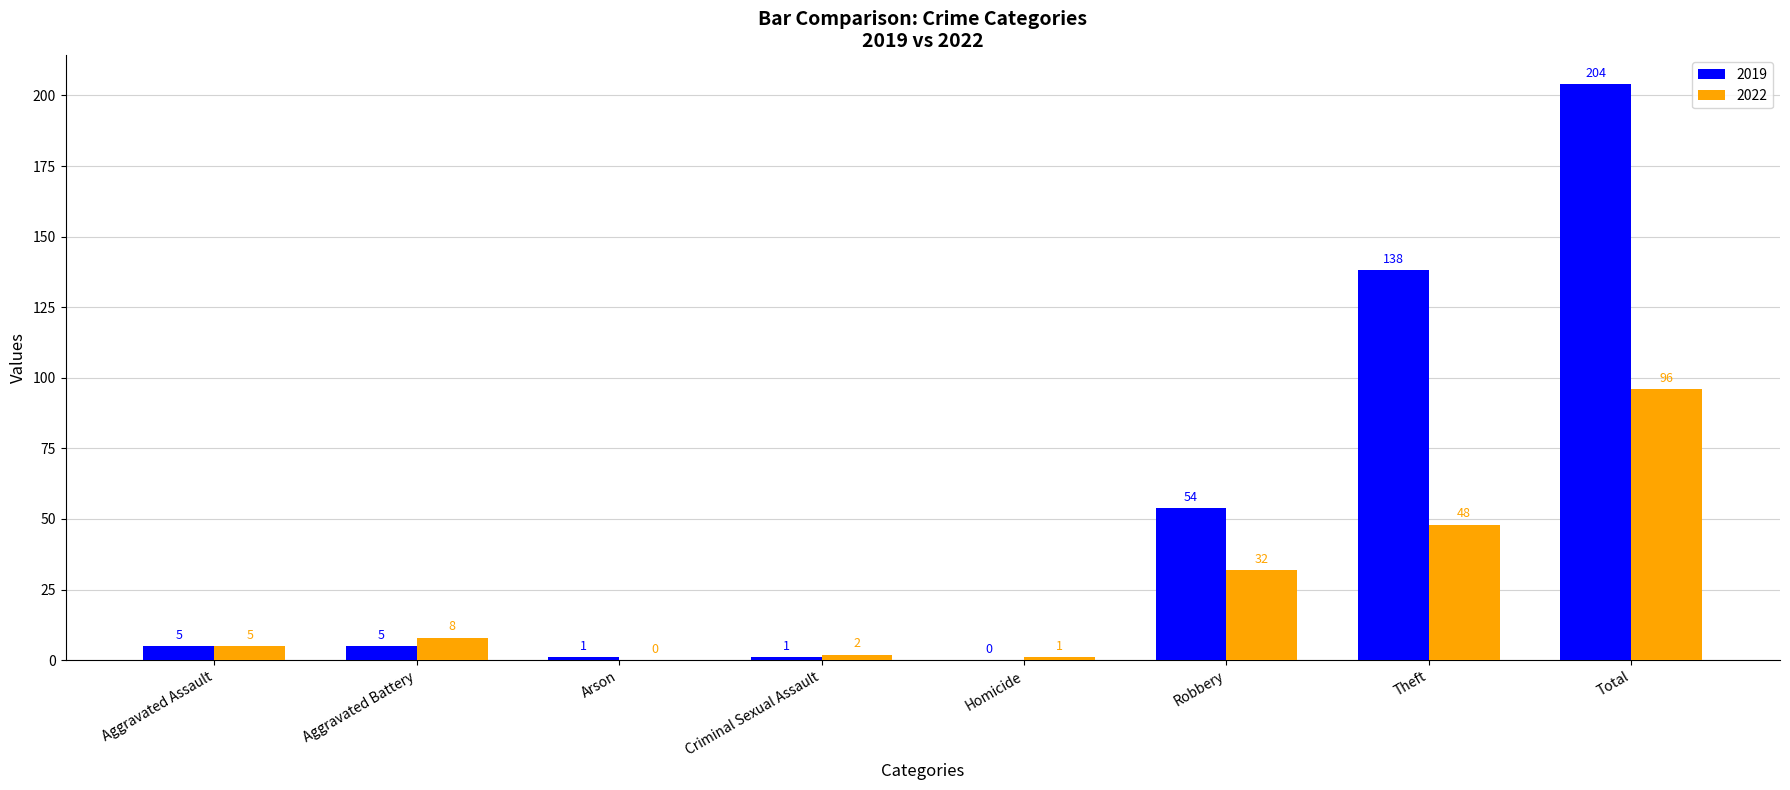

Reading left to right, list all the values displayed in this chart.

2019: Aggravated Assault=5	Aggravated Battery=5	Arson=1	Criminal Sexual Assault=1	Homicide=0	Robbery=54	Theft=138	Total=204
2022: Aggravated Assault=5	Aggravated Battery=8	Arson=0	Criminal Sexual Assault=2	Homicide=1	Robbery=32	Theft=48	Total=96